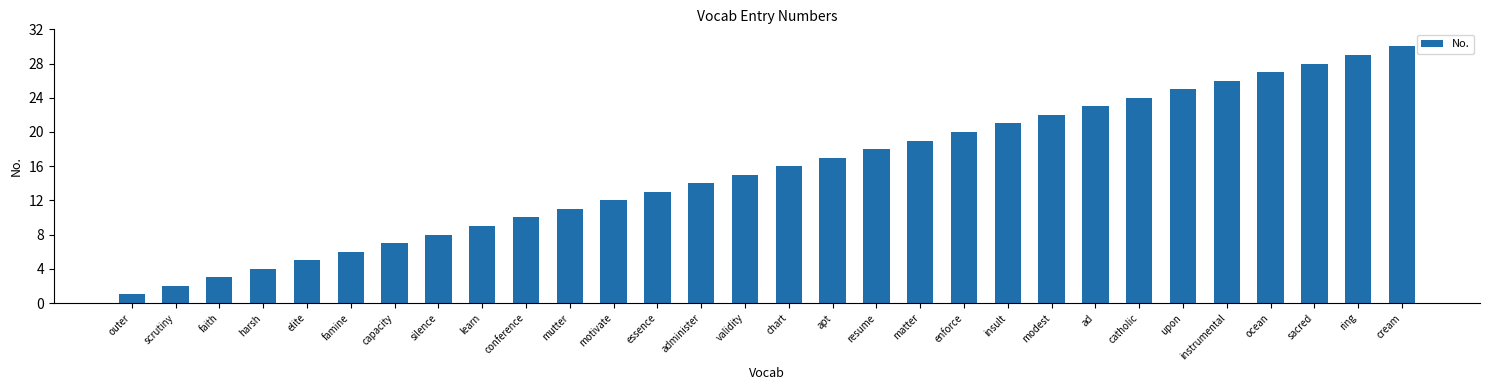

Does the chart contain stacked bars?

No